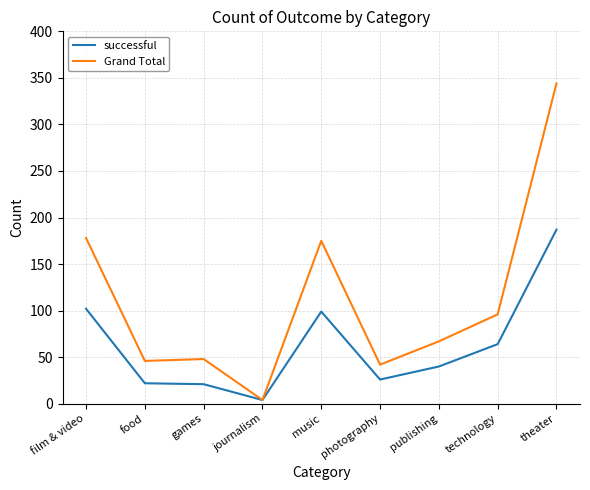

Is it true that successful equals 21 at games?

True